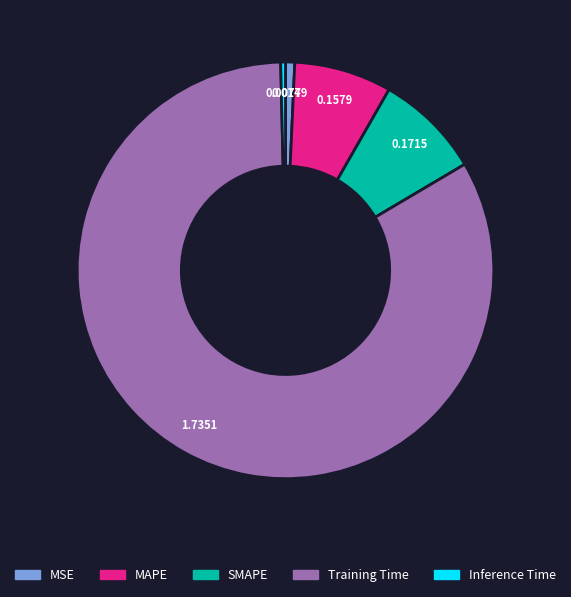

Is it true that Training Time is 83% of the pie?

True